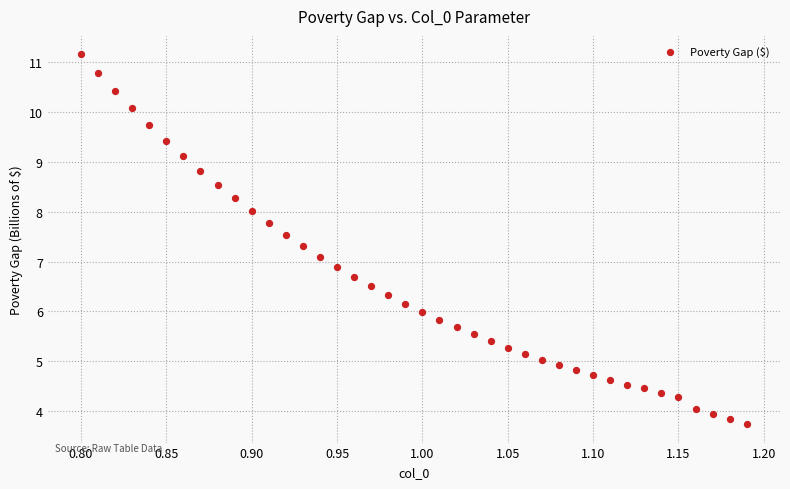

What is the range of Y values (max minus min)?

7.4